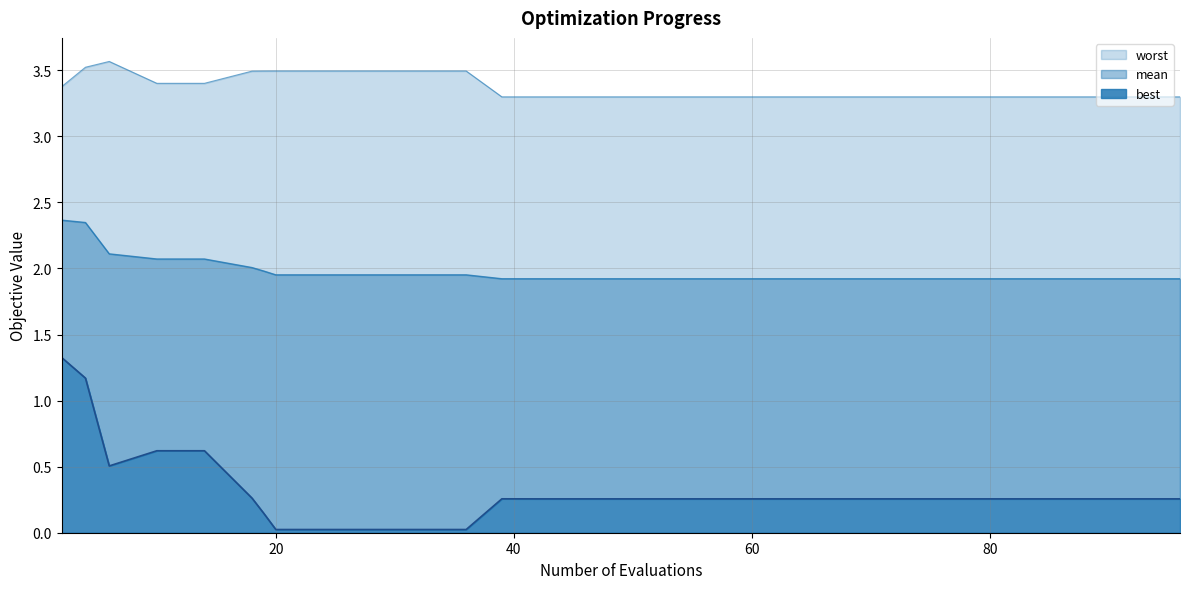

What is the average value of the mean series?

2.0